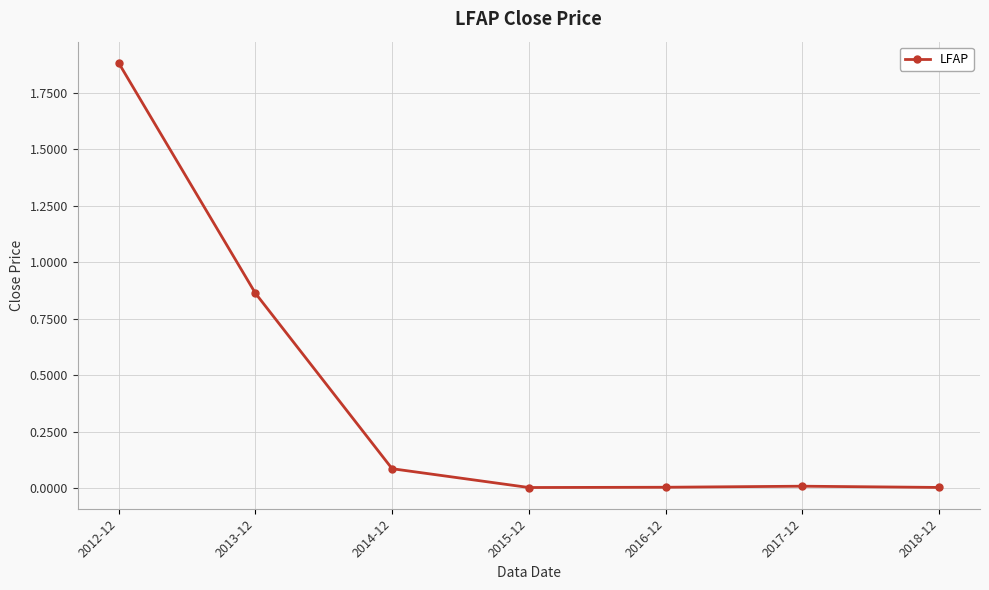

True or false: the data shows 0.0 at 2017-12.

True